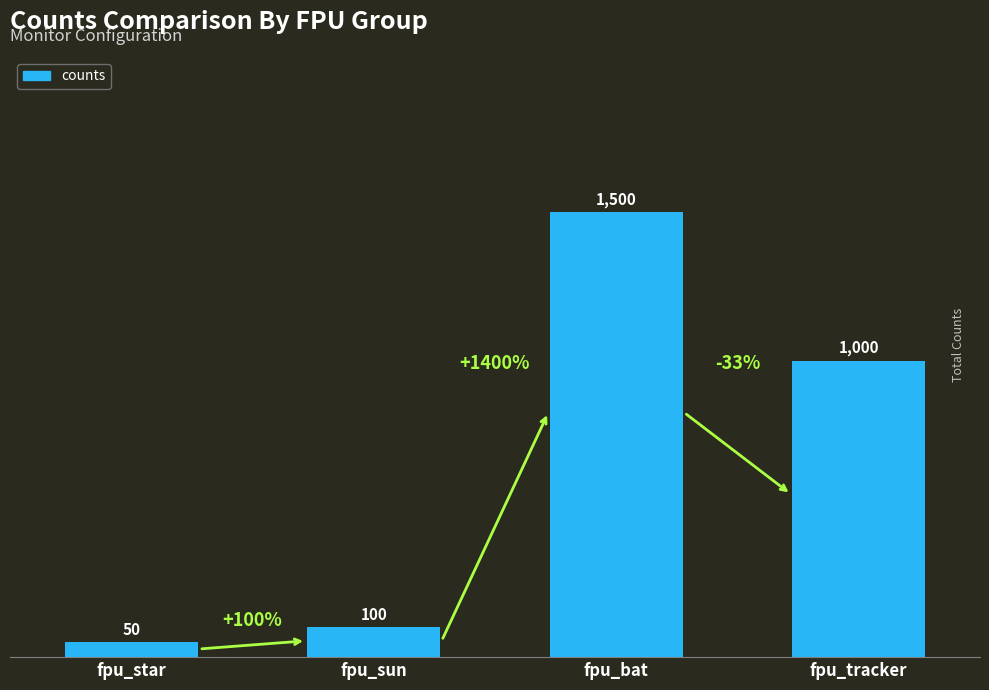

True or false: the data shows 2312 at fpu_bat.

False